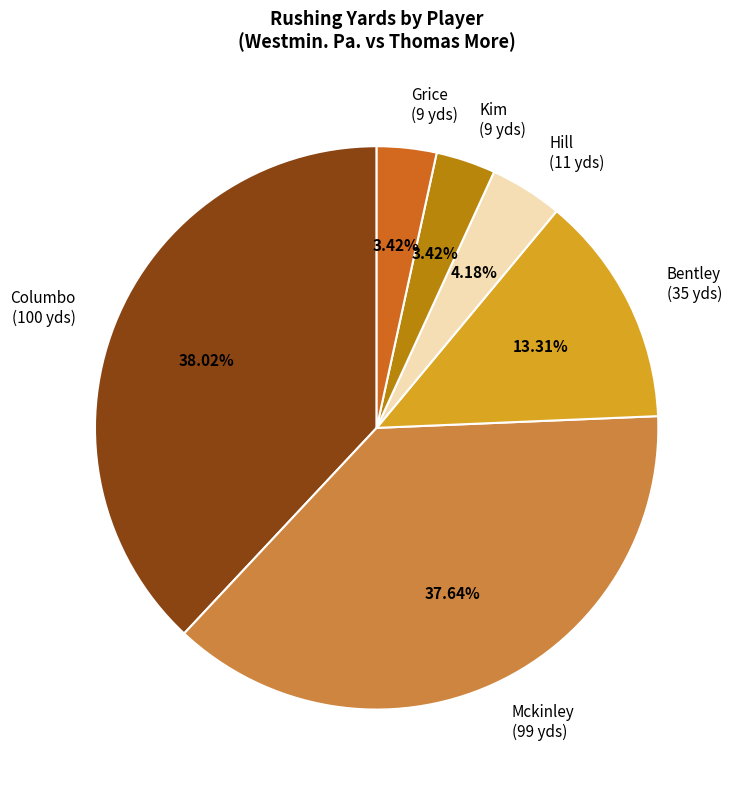

To the nearest percent, what portion does Mckinley represent?

38%